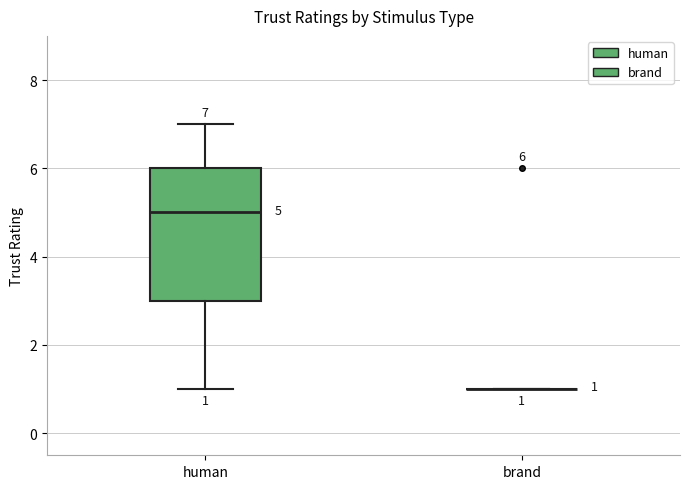

Comparing the boxes themselves (not the whiskers), which one is the tallest?

human